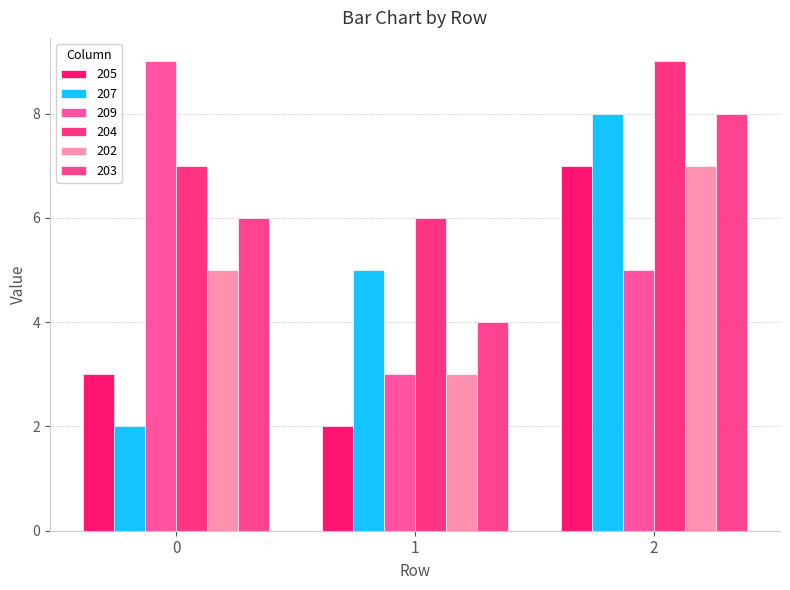

What is the difference between the 202 values at 2 and 1?

4